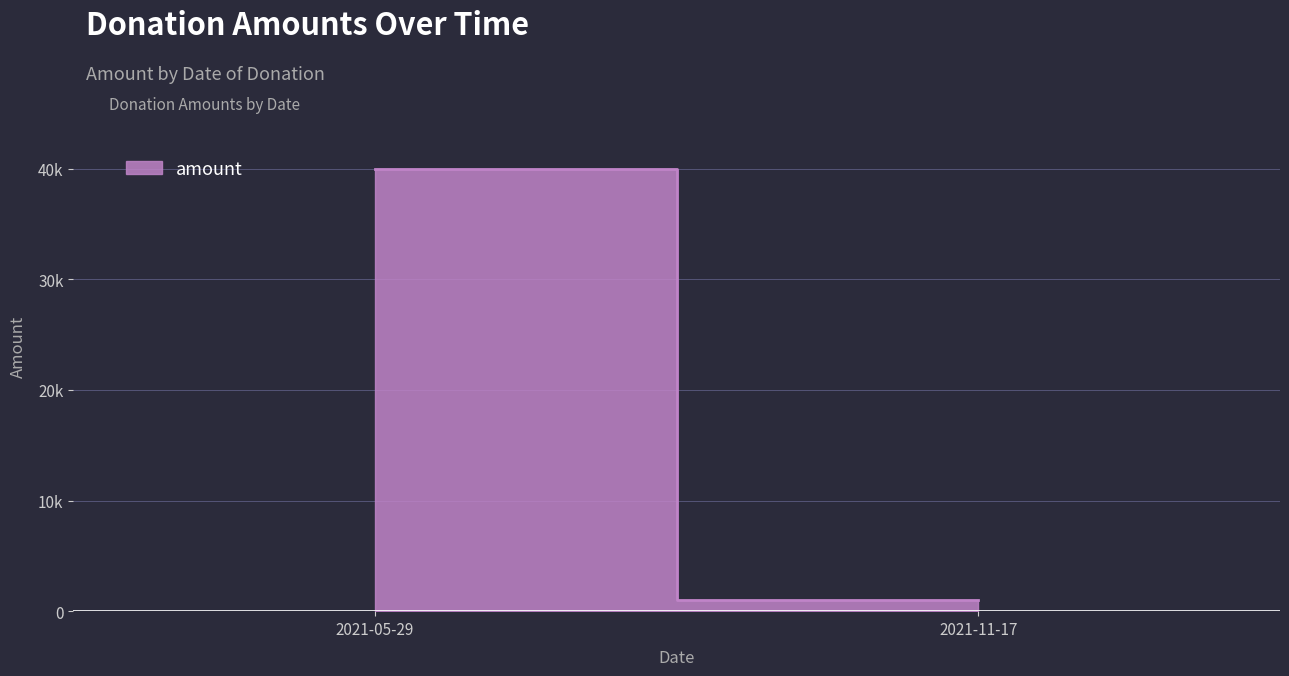

Reading left to right, extract all data points from this chart.

40000	1000